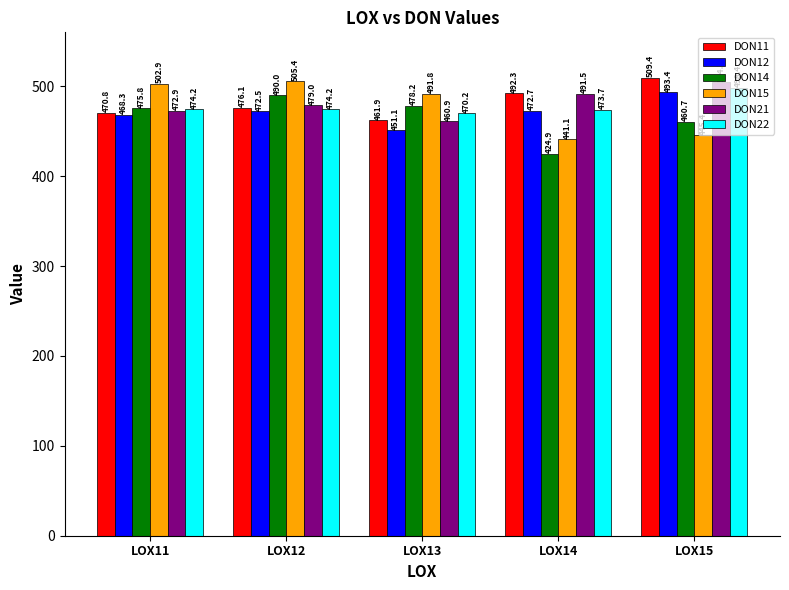

What is the smallest value displayed?

424.9